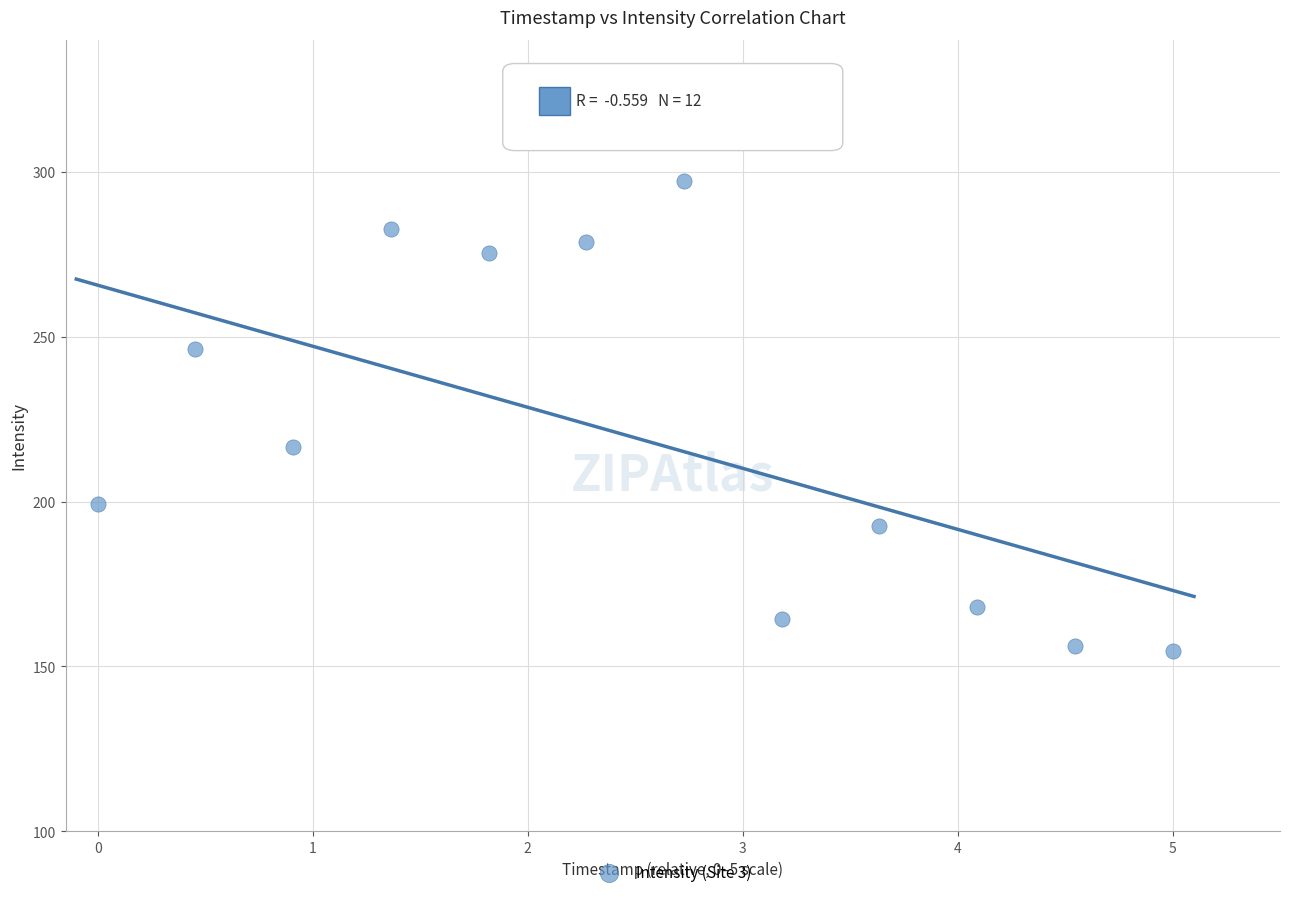

What is the average X value?

2.5